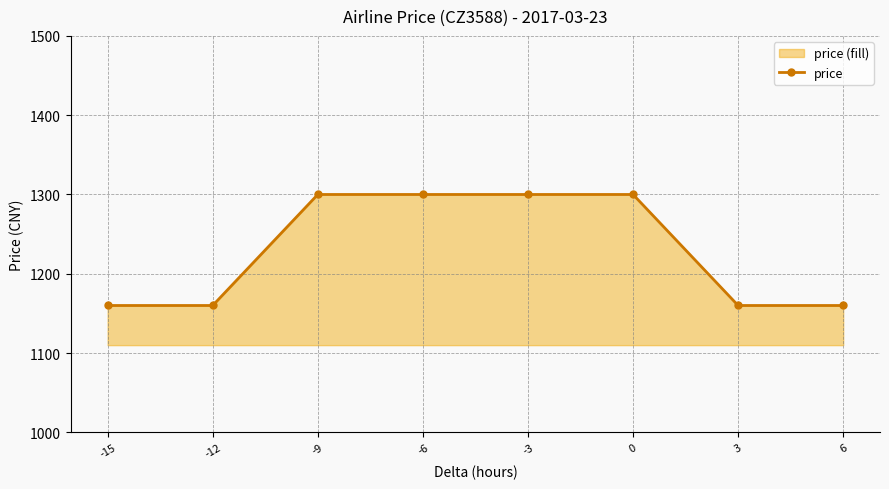

True or false: the data shows 800 at -15.

False